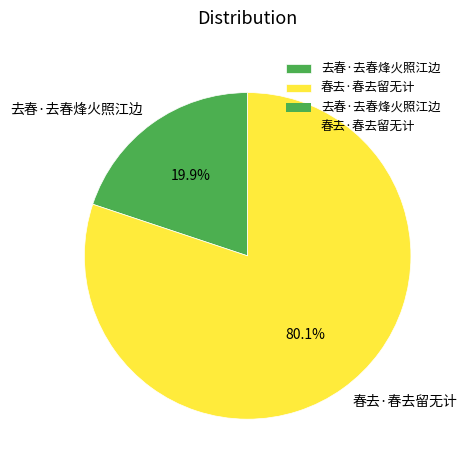

To the nearest percent, what percentage of the pie is 去春·去春烽火照江边?

20%